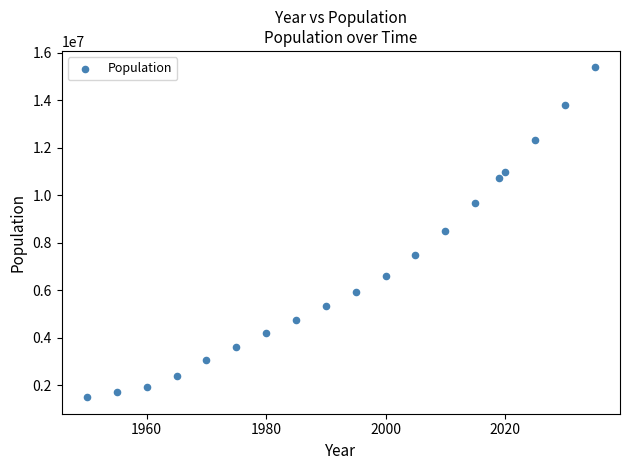

What is the range of Y values (max minus min)?

13884504